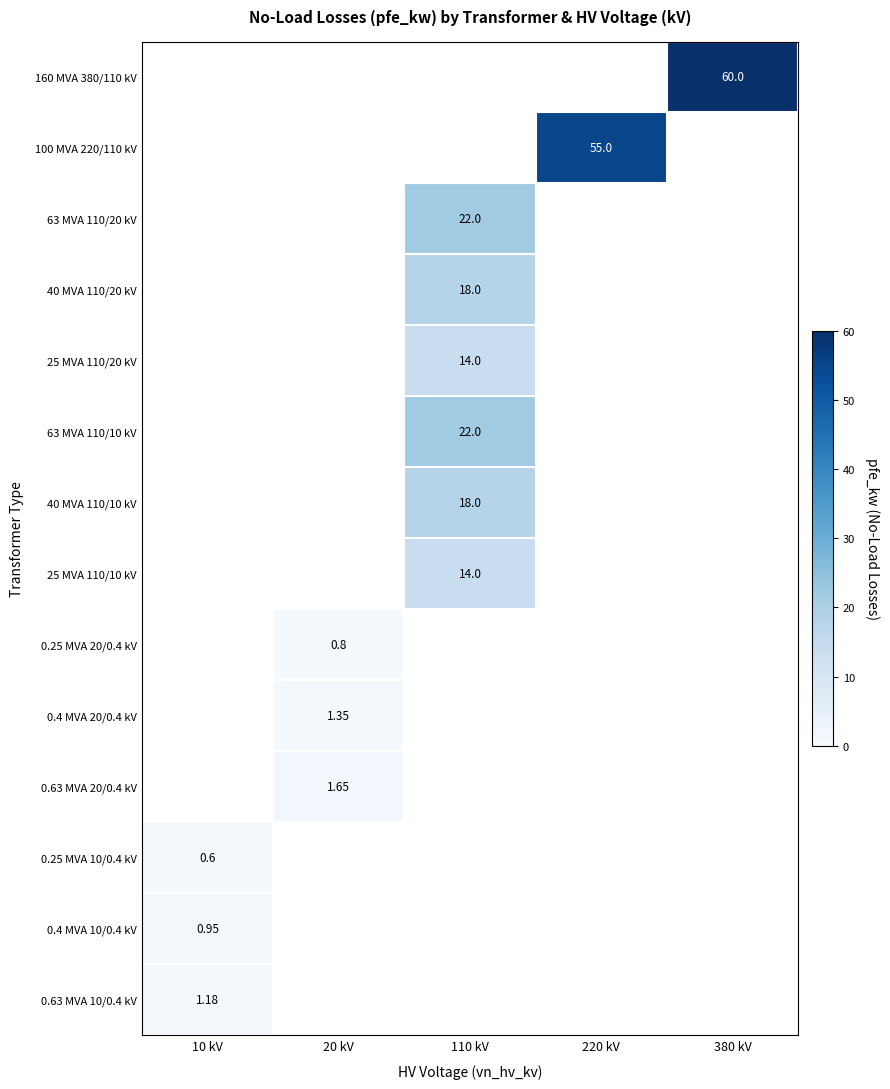

Which label corresponds to the smallest value in the chart?

10 kV